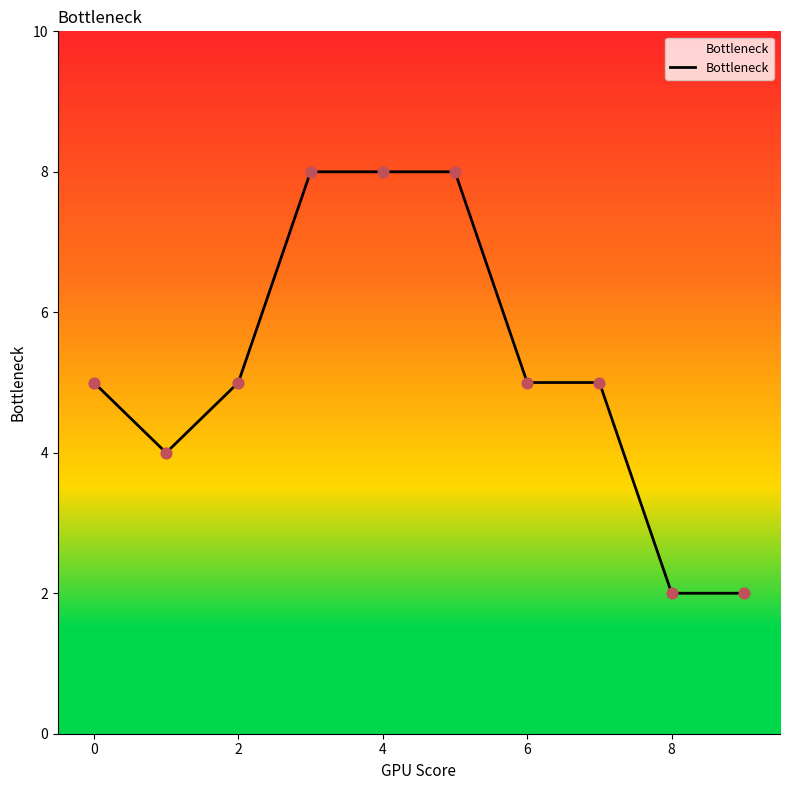

What is the maximum value shown in the chart?

8